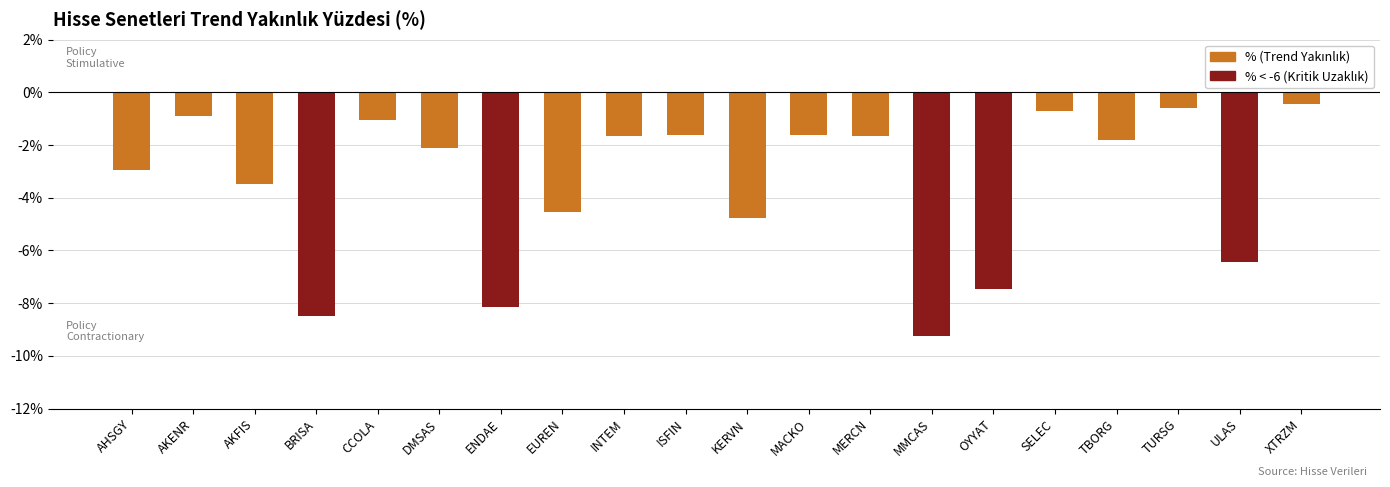

What is the maximum value shown in the chart?

-0.4